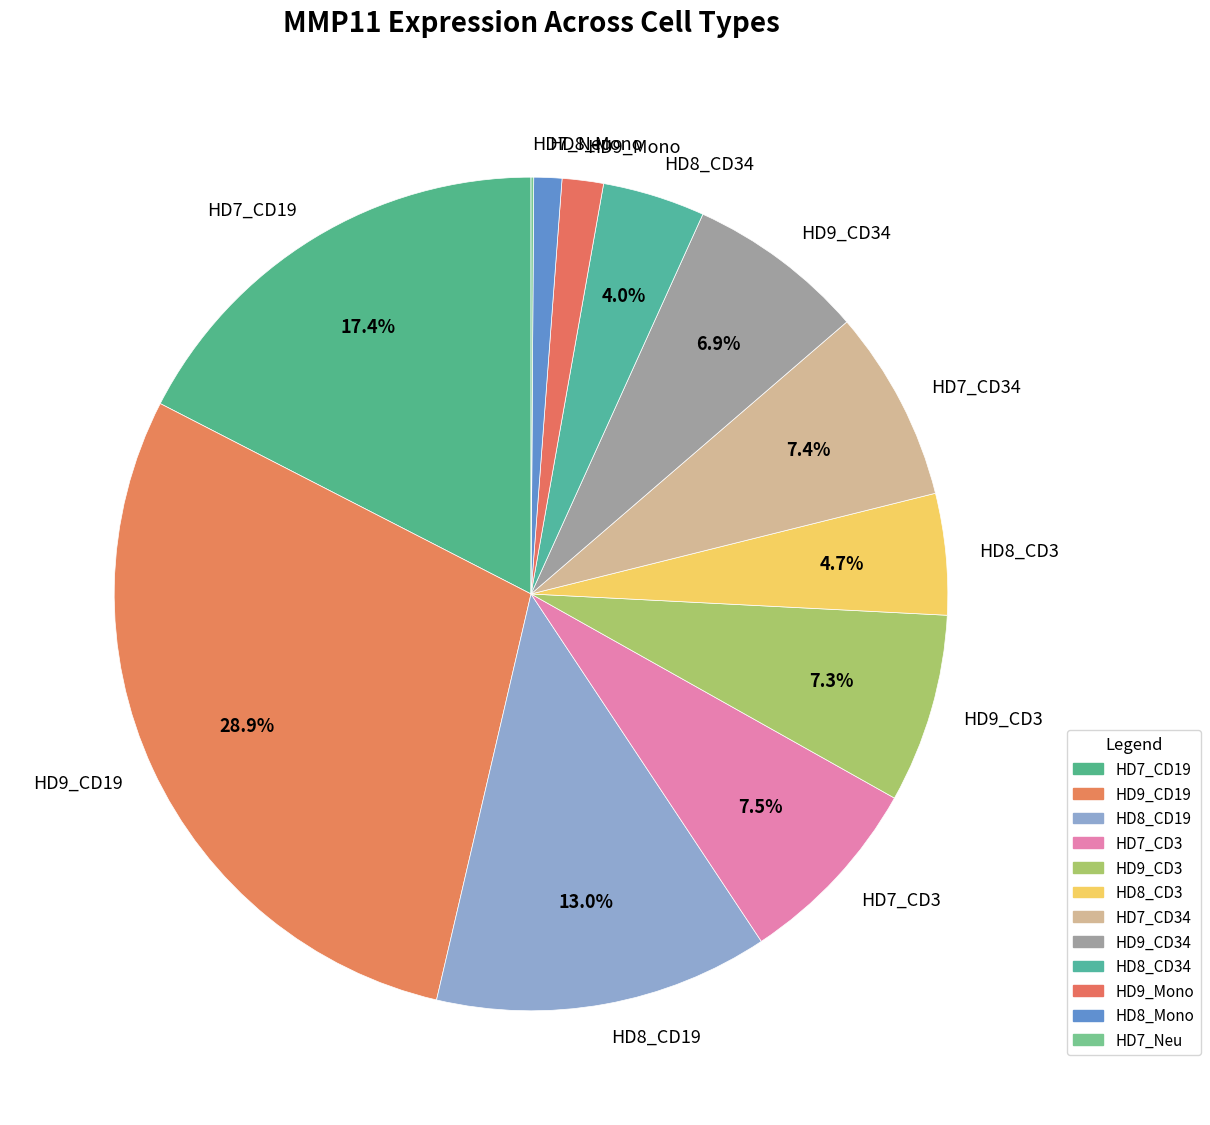

Do HD8_CD19 and HD7_CD3 together represent more than half of the pie?

No